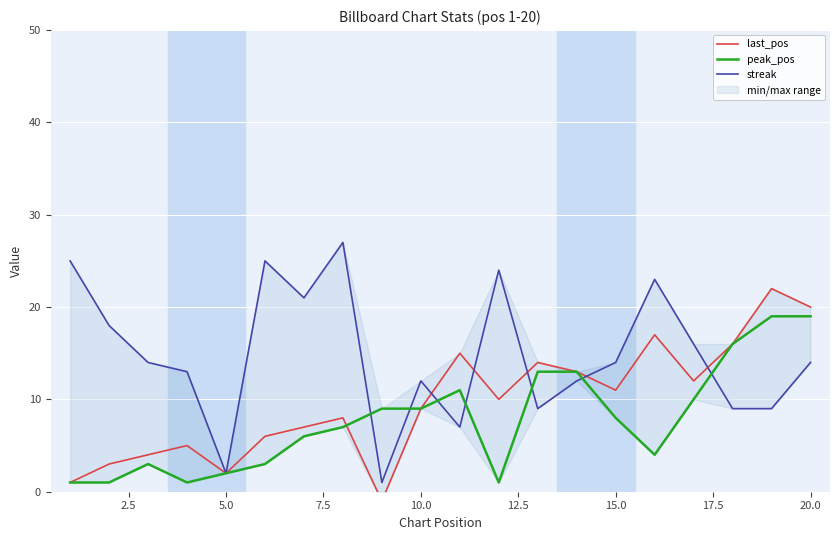

Count the number of data series in this chart.

3